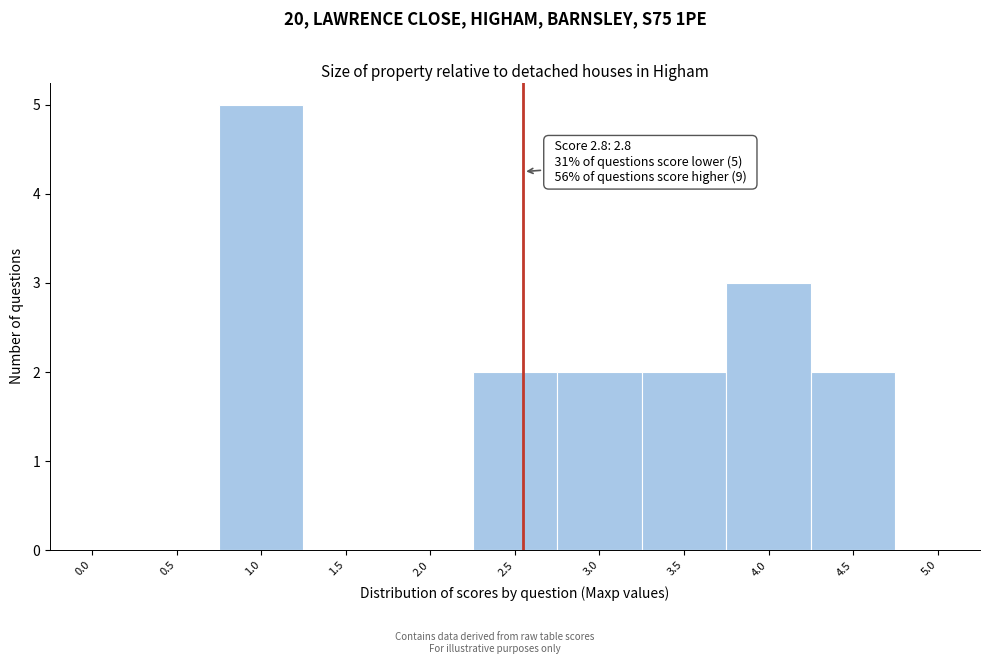

Reading left to right, transcribe all the data shown in this chart.

0.0=0	0.5=0	1.0=5	1.5=0	2.0=0	2.5=2	3.0=2	3.5=2	4.0=3	4.5=2	5.0=0